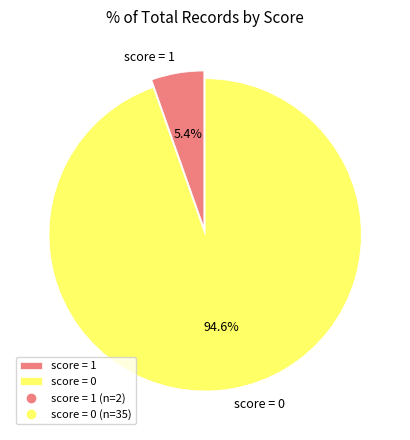

How many slices are in this pie chart?

2